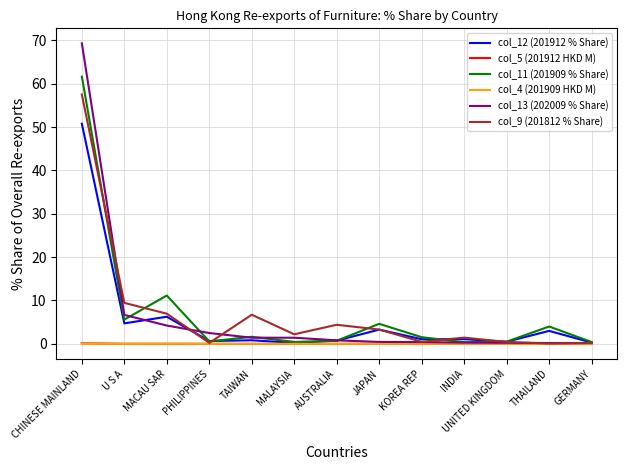

Is the value of col_12 (201912 % Share) at KOREA REP greater than the value of col_9 (201812 % Share) at JAPAN?

No